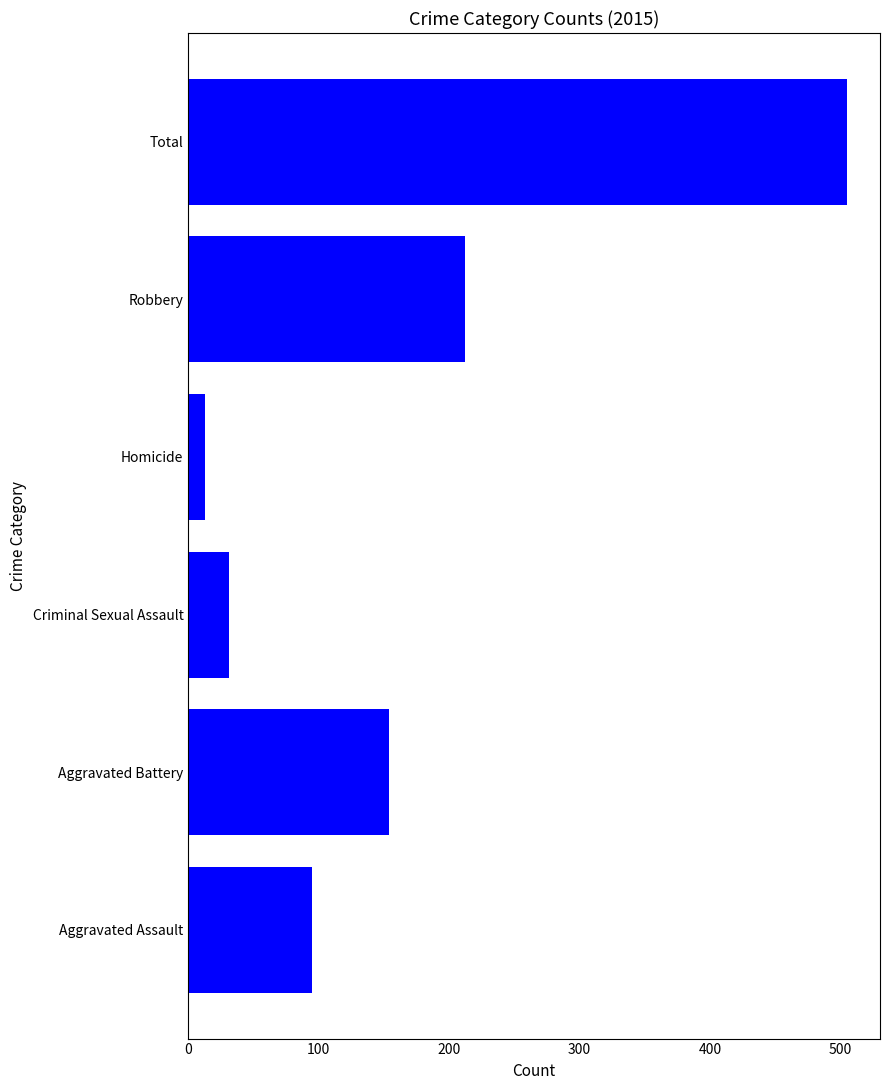

What is the greatest value displayed?

505